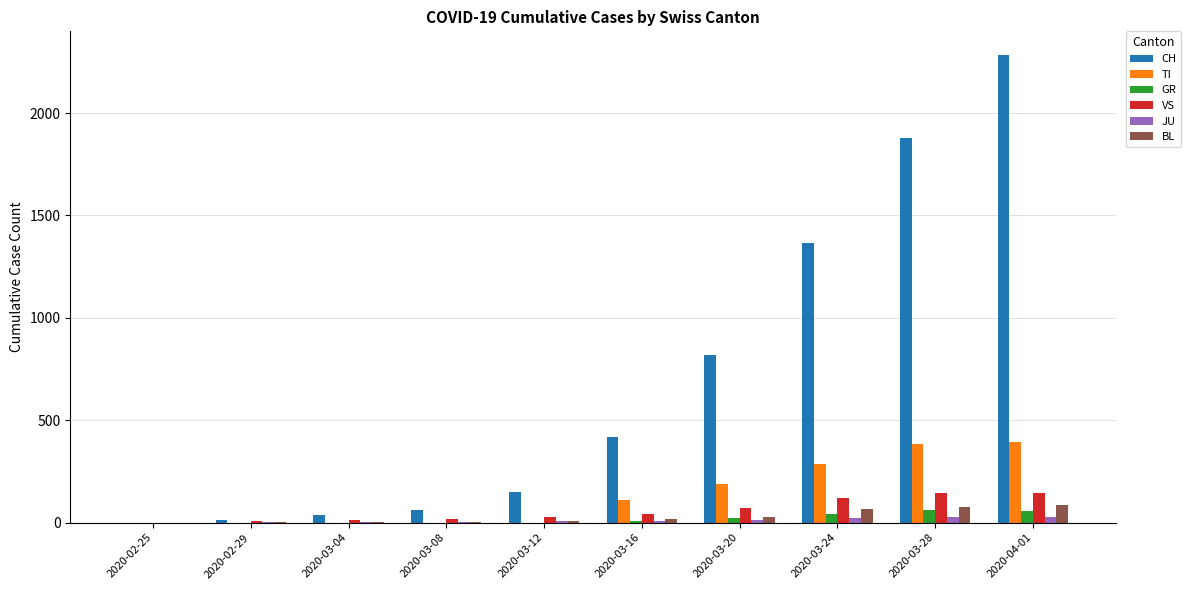

Between 2020-03-28 and 2020-04-01, which series saw the biggest shift?

CH